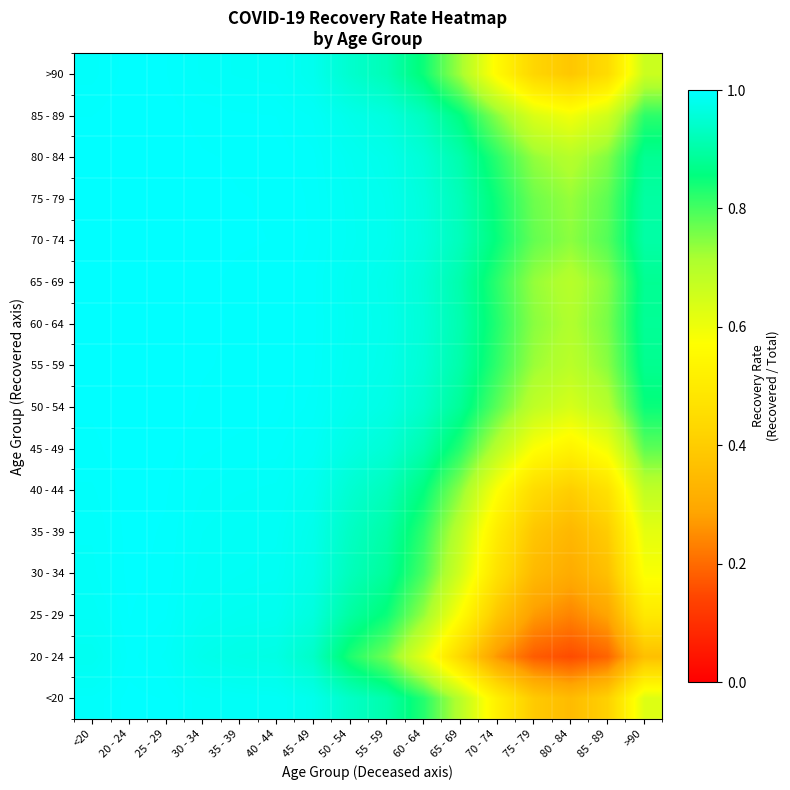

Count the number of data series in this chart.

16